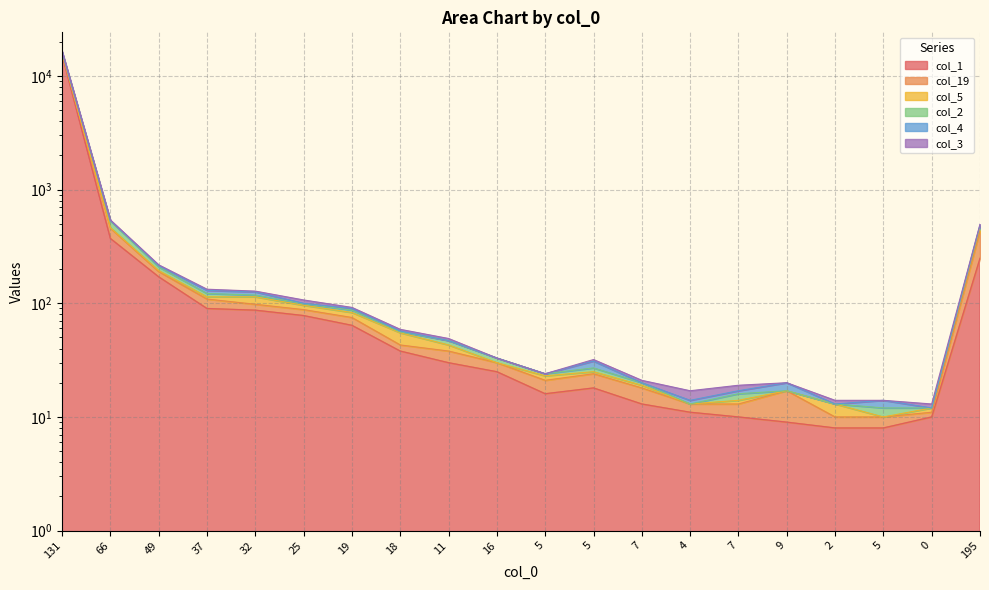

True or false: col_3 and col_1 cross at least once.

False